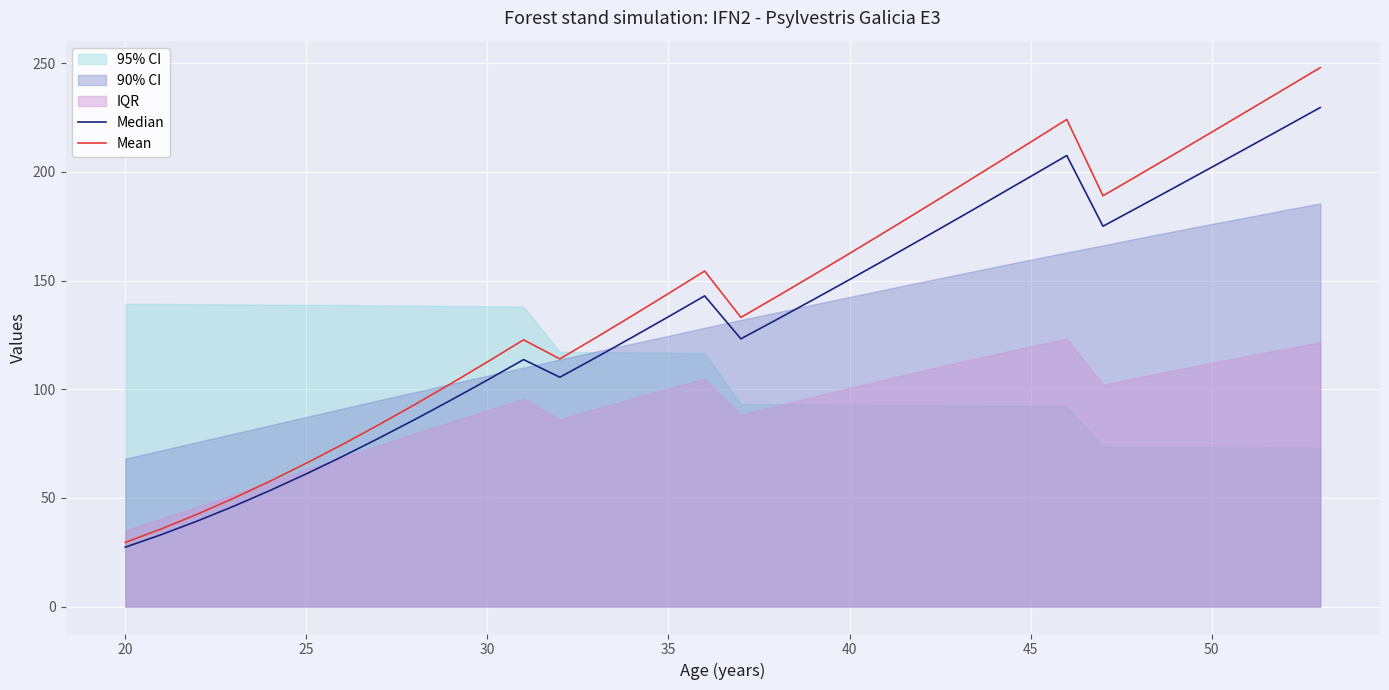

Which category has the lowest value in the Mean series?

20